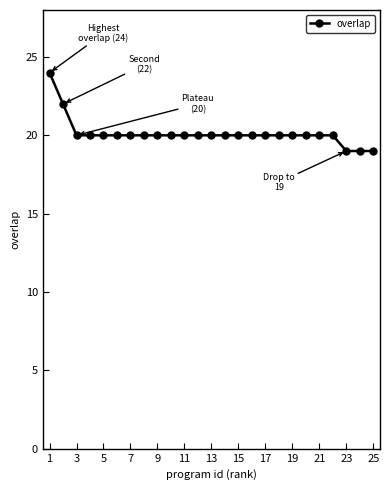

Reading right to left, transcribe all the data shown in this chart.

19	19	19	20	20	20	20	20	20	20	20	20	20	20	20	20	20	20	20	20	20	20	20	22	24